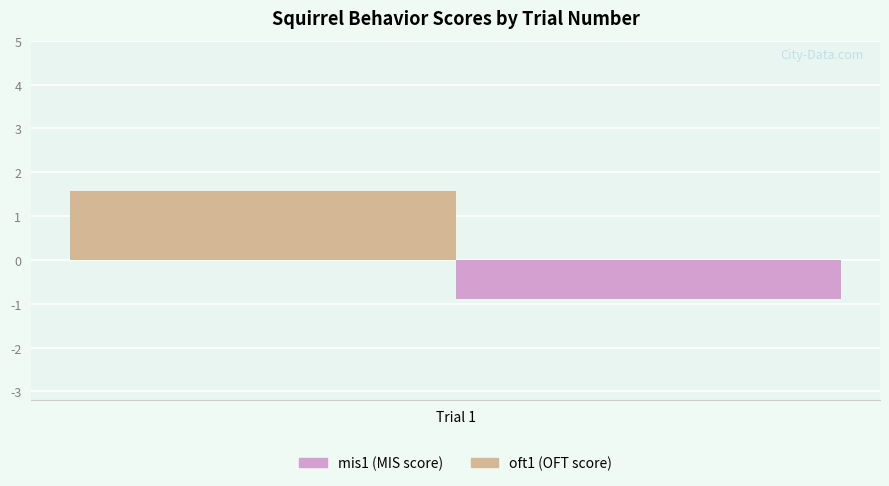

What is the difference between the highest and lowest values at Trial 1?

2.5